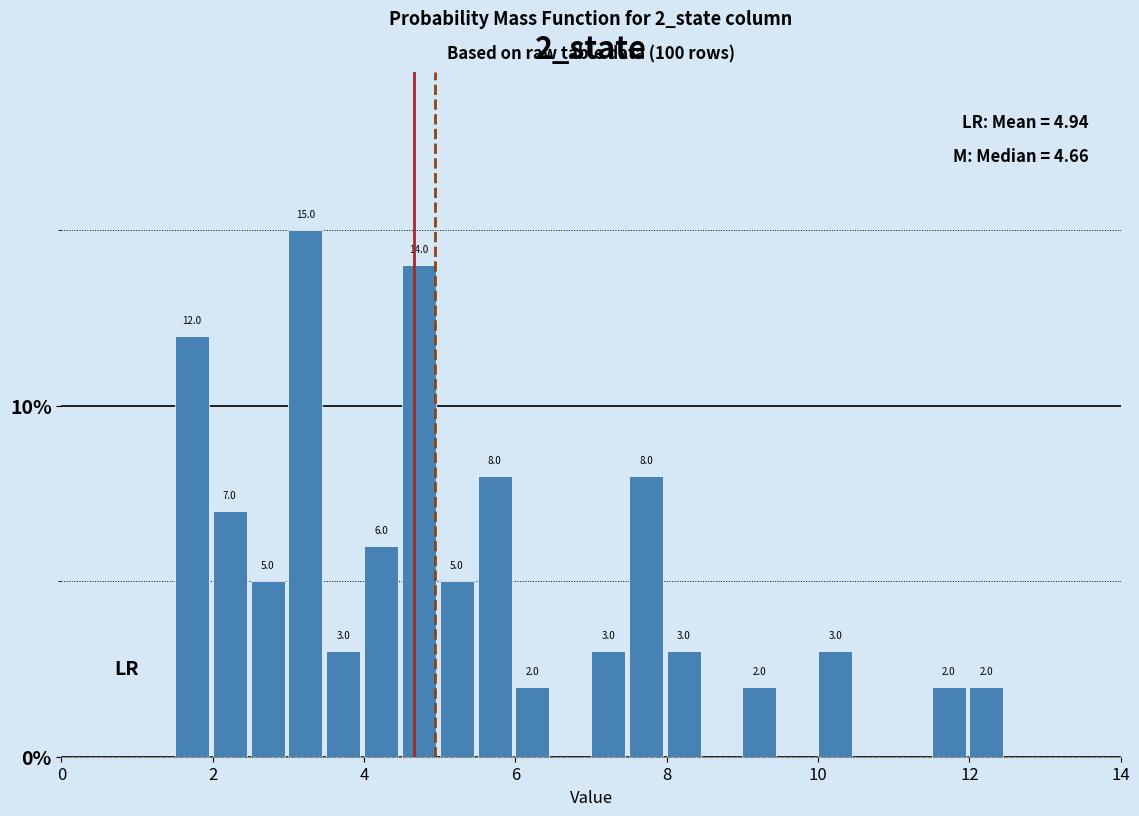

Around what value on the x-axis is the tallest bar? Give the approximate position of its centre, as read against the axis.

3.2